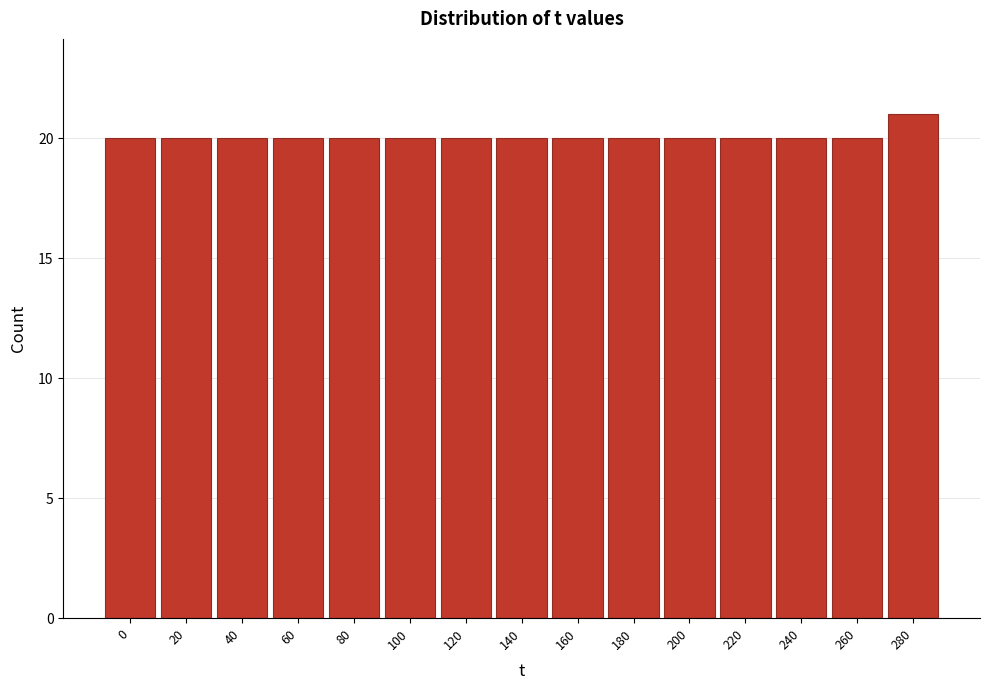

Reading left to right, list all the values displayed in this chart.

0=20	20=20	40=20	60=20	80=20	100=20	120=20	140=20	160=20	180=20	200=20	220=20	240=20	260=20	280=21